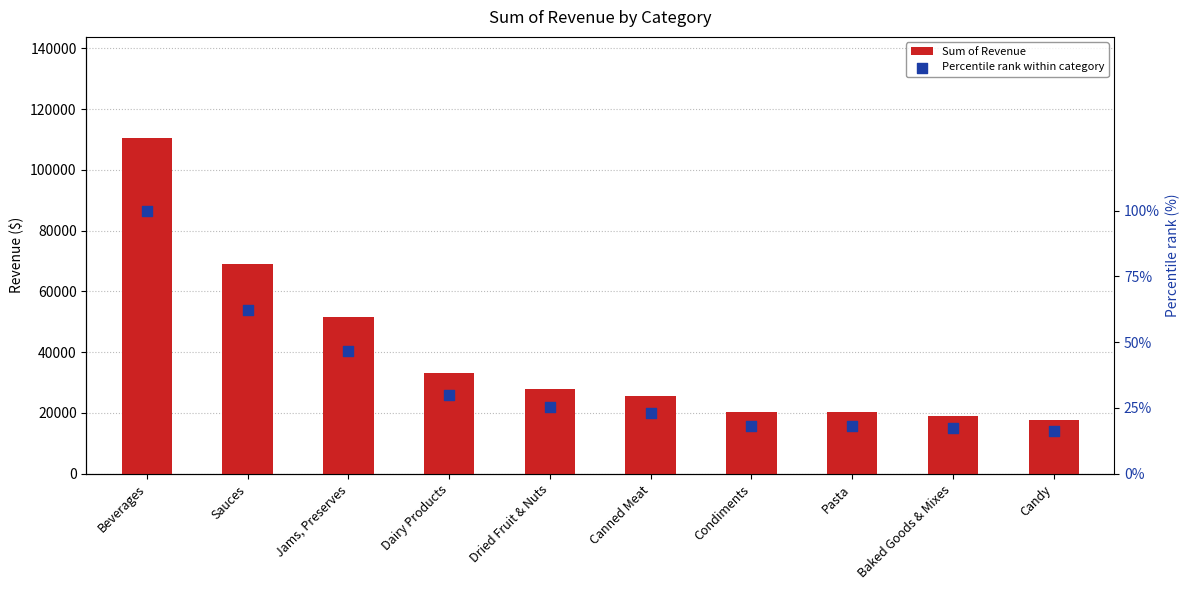

What are all the series names shown in the legend?

Sum of Revenue, Percentile rank within category